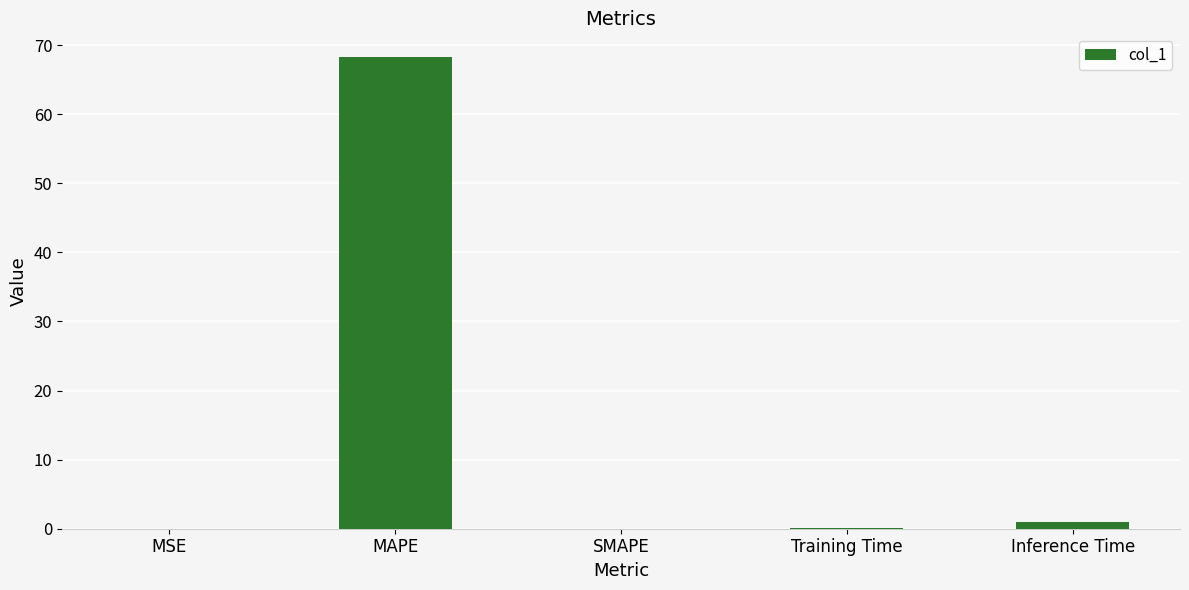

How many categories are shown in the chart?

5